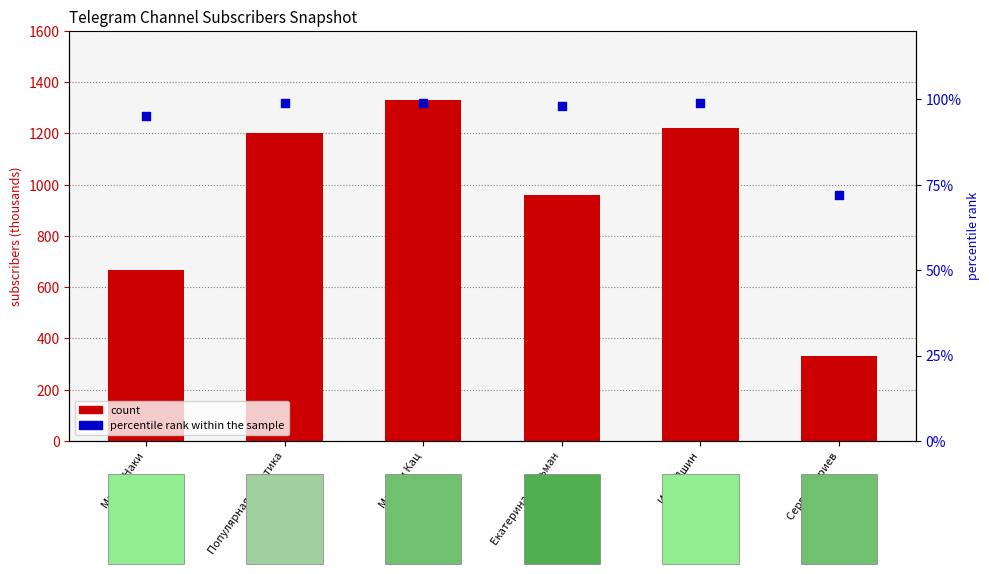

Which series has the largest Y range (max minus min)?

count